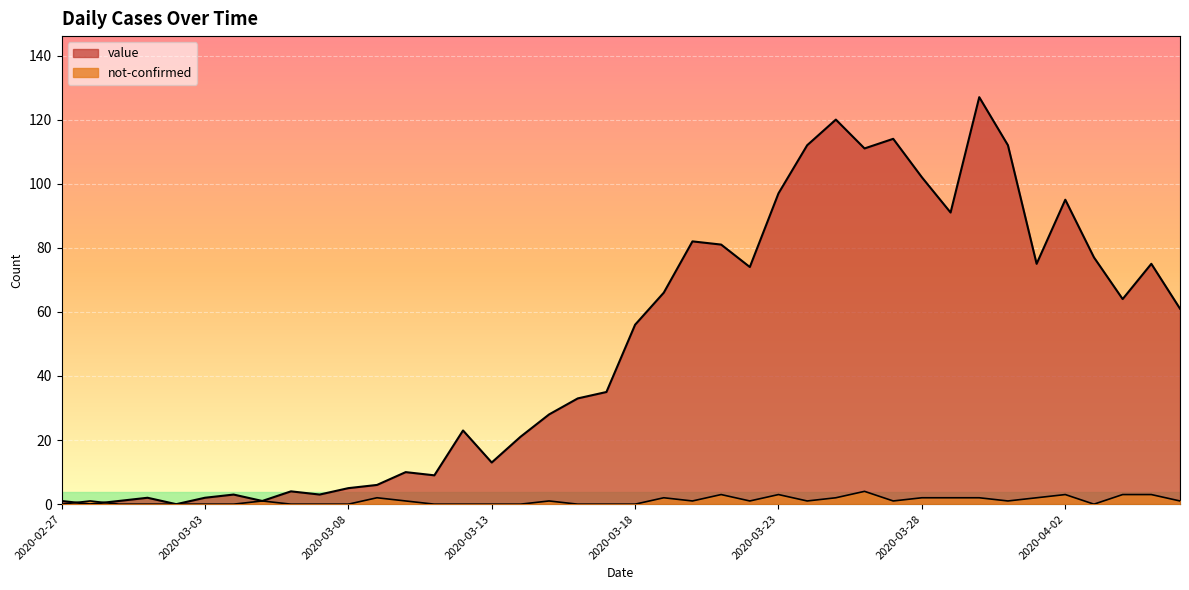

Where is the first local minimum for value?

2020-02-28